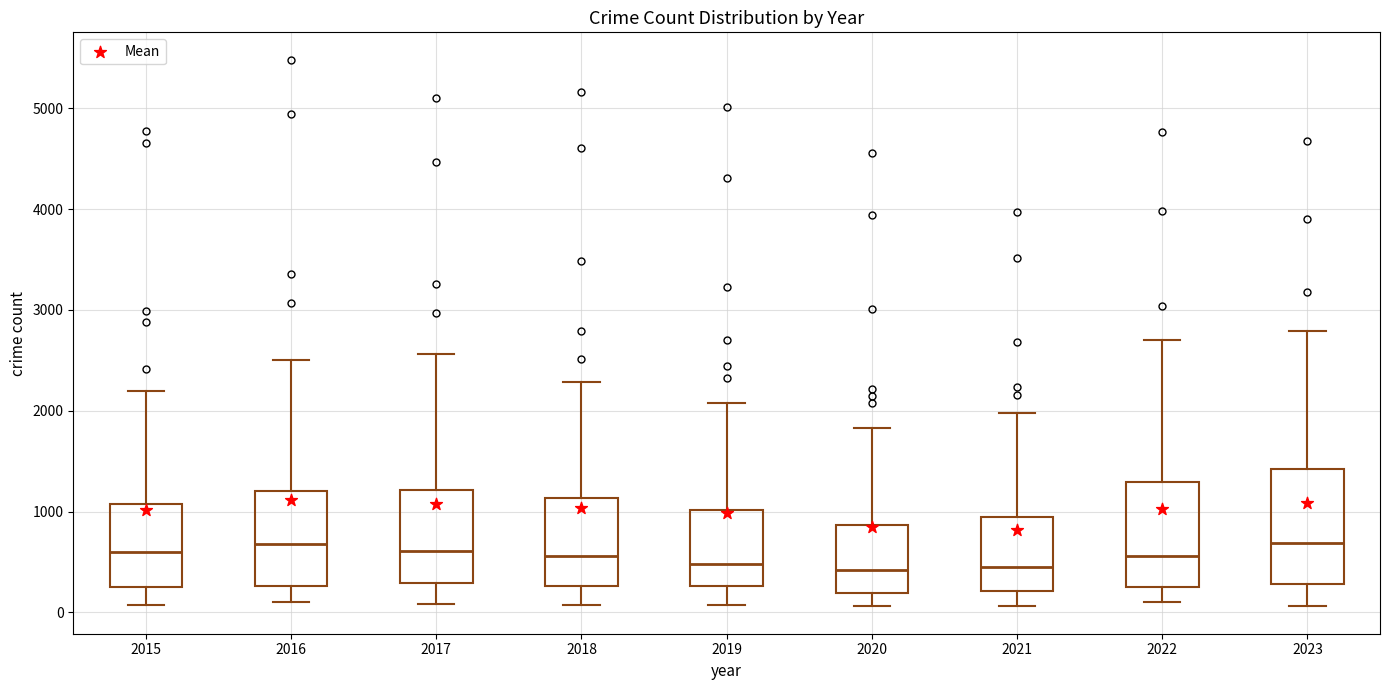

Reading left to right, read every box against the y-axis: the position of its median line, the range the box covers, and the ends of its whiskers. The values are not printed on the chart, so give them approximately, as read against the axis.

2015: median 600, box 300 to 1100, whiskers 100 to 2200
2016: median 700, box 300 to 1200, whiskers 100 to 2500
2017: median 600, box 300 to 1200, whiskers 100 to 2600
2018: median 600, box 300 to 1100, whiskers 100 to 2300
2019: median 500, box 300 to 1000, whiskers 100 to 2100
2020: median 400, box 200 to 900, whiskers 100 to 1800
2021: median 500, box 200 to 900, whiskers 100 to 2000
2022: median 600, box 300 to 1300, whiskers 100 to 2700
2023: median 700, box 300 to 1400, whiskers 100 to 2800